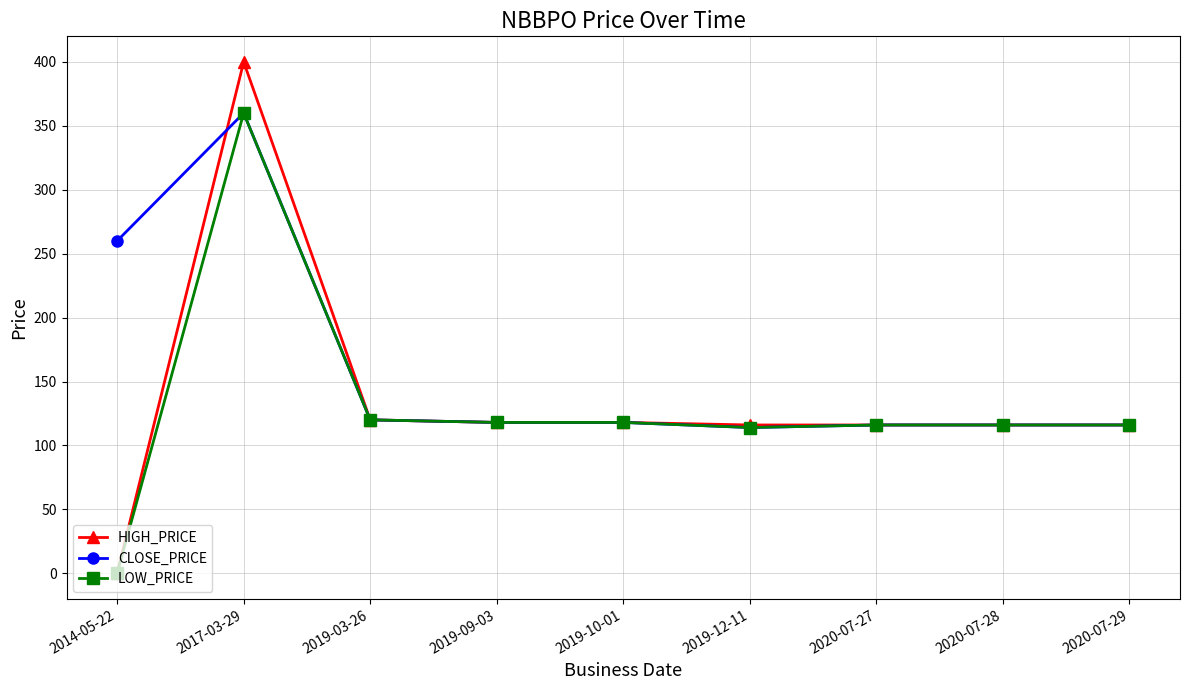

Reading left to right, transcribe all the data shown in this chart.

HIGH_PRICE: 0	400	120	118	118	116	116	116	116
CLOSE_PRICE: 260	360	120	118	118	114	116	116	116
LOW_PRICE: 0	360	120	118	118	114	116	116	116